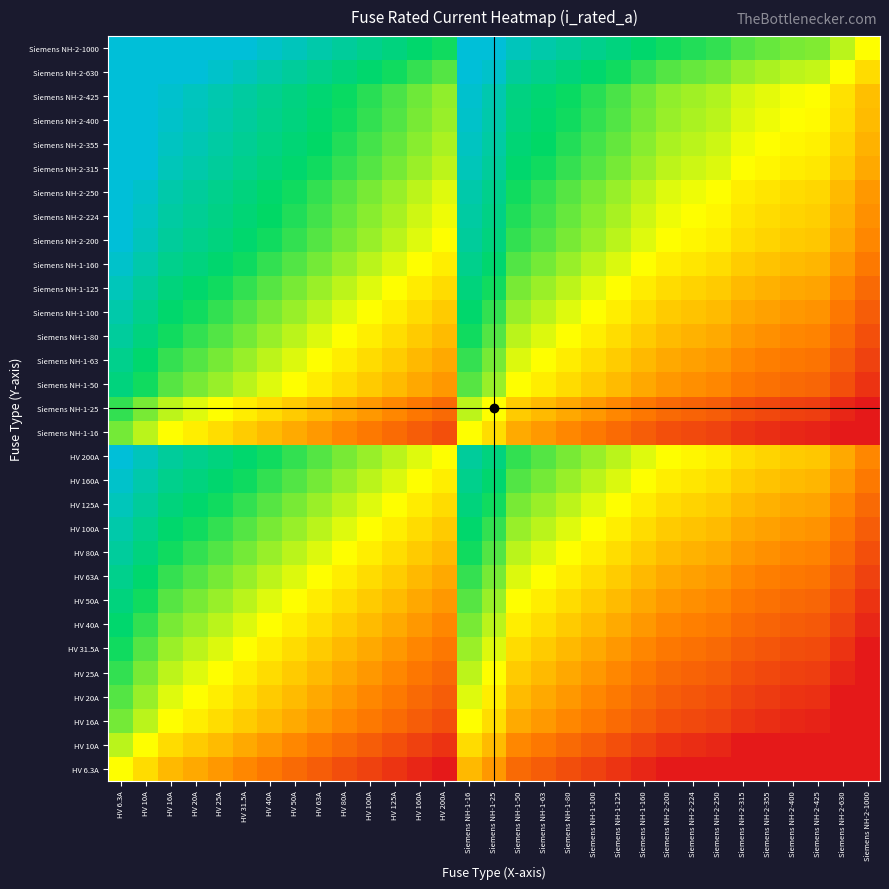

Reading left to right, transcribe all the data shown in this chart.

HV 6.3A: HV 6.3A=0.0	HV 10A=-0.2	HV 16A=-0.4	HV 20A=-0.5	HV 25A=-0.6	HV 31.5A=-0.7	HV 40A=-0.8	HV 50A=-0.9	HV 63A=-1.0	HV 80A=-1.1	HV 100A=-1.2	HV 125A=-1.3	HV 160A=-1.4	HV 200A=-1.5	Siemens NH-1-16=-0.4	Siemens NH-1-25=-0.6	Siemens NH-1-50=-0.9	Siemens NH-1-63=-1.0	Siemens NH-1-80=-1.1	Siemens NH-1-100=-1.2	Siemens NH-1-125=-1.3	Siemens NH-1-160=-1.4	Siemens NH-2-200=-1.5	Siemens NH-2-224=-1.6	Siemens NH-2-250=-1.6	Siemens NH-2-315=-1.7	Siemens NH-2-355=-1.8	Siemens NH-2-400=-1.8	Siemens NH-2-425=-1.8	Siemens NH-2-630=-2.0	Siemens NH-2-1000=-2.0
HV 10A: HV 6.3A=0.2	HV 10A=0.0	HV 16A=-0.2	HV 20A=-0.3	HV 25A=-0.4	HV 31.5A=-0.5	HV 40A=-0.6	HV 50A=-0.7	HV 63A=-0.8	HV 80A=-0.9	HV 100A=-1.0	HV 125A=-1.1	HV 160A=-1.2	HV 200A=-1.3	Siemens NH-1-16=-0.2	Siemens NH-1-25=-0.4	Siemens NH-1-50=-0.7	Siemens NH-1-63=-0.8	Siemens NH-1-80=-0.9	Siemens NH-1-100=-1.0	Siemens NH-1-125=-1.1	Siemens NH-1-160=-1.2	Siemens NH-2-200=-1.3	Siemens NH-2-224=-1.4	Siemens NH-2-250=-1.4	Siemens NH-2-315=-1.5	Siemens NH-2-355=-1.6	Siemens NH-2-400=-1.6	Siemens NH-2-425=-1.6	Siemens NH-2-630=-1.8	Siemens NH-2-1000=-2.0
HV 16A: HV 6.3A=0.4	HV 10A=0.2	HV 16A=0.0	HV 20A=-0.1	HV 25A=-0.2	HV 31.5A=-0.3	HV 40A=-0.4	HV 50A=-0.5	HV 63A=-0.6	HV 80A=-0.7	HV 100A=-0.8	HV 125A=-0.9	HV 160A=-1.0	HV 200A=-1.1	Siemens NH-1-16=0.0	Siemens NH-1-25=-0.2	Siemens NH-1-50=-0.5	Siemens NH-1-63=-0.6	Siemens NH-1-80=-0.7	Siemens NH-1-100=-0.8	Siemens NH-1-125=-0.9	Siemens NH-1-160=-1.0	Siemens NH-2-200=-1.1	Siemens NH-2-224=-1.1	Siemens NH-2-250=-1.2	Siemens NH-2-315=-1.3	Siemens NH-2-355=-1.3	Siemens NH-2-400=-1.4	Siemens NH-2-425=-1.4	Siemens NH-2-630=-1.6	Siemens NH-2-1000=-1.8
HV 20A: HV 6.3A=0.5	HV 10A=0.3	HV 16A=0.1	HV 20A=0.0	HV 25A=-0.1	HV 31.5A=-0.2	HV 40A=-0.3	HV 50A=-0.4	HV 63A=-0.5	HV 80A=-0.6	HV 100A=-0.7	HV 125A=-0.8	HV 160A=-0.9	HV 200A=-1.0	Siemens NH-1-16=0.1	Siemens NH-1-25=-0.1	Siemens NH-1-50=-0.4	Siemens NH-1-63=-0.5	Siemens NH-1-80=-0.6	Siemens NH-1-100=-0.7	Siemens NH-1-125=-0.8	Siemens NH-1-160=-0.9	Siemens NH-2-200=-1.0	Siemens NH-2-224=-1.0	Siemens NH-2-250=-1.1	Siemens NH-2-315=-1.2	Siemens NH-2-355=-1.2	Siemens NH-2-400=-1.3	Siemens NH-2-425=-1.3	Siemens NH-2-630=-1.5	Siemens NH-2-1000=-1.7
HV 25A: HV 6.3A=0.6	HV 10A=0.4	HV 16A=0.2	HV 20A=0.1	HV 25A=0.0	HV 31.5A=-0.1	HV 40A=-0.2	HV 50A=-0.3	HV 63A=-0.4	HV 80A=-0.5	HV 100A=-0.6	HV 125A=-0.7	HV 160A=-0.8	HV 200A=-0.9	Siemens NH-1-16=0.2	Siemens NH-1-25=0.0	Siemens NH-1-50=-0.3	Siemens NH-1-63=-0.4	Siemens NH-1-80=-0.5	Siemens NH-1-100=-0.6	Siemens NH-1-125=-0.7	Siemens NH-1-160=-0.8	Siemens NH-2-200=-0.9	Siemens NH-2-224=-1.0	Siemens NH-2-250=-1.0	Siemens NH-2-315=-1.1	Siemens NH-2-355=-1.2	Siemens NH-2-400=-1.2	Siemens NH-2-425=-1.2	Siemens NH-2-630=-1.4	Siemens NH-2-1000=-1.6
HV 31.5A: HV 6.3A=0.7	HV 10A=0.5	HV 16A=0.3	HV 20A=0.2	HV 25A=0.1	HV 31.5A=0.0	HV 40A=-0.1	HV 50A=-0.2	HV 63A=-0.3	HV 80A=-0.4	HV 100A=-0.5	HV 125A=-0.6	HV 160A=-0.7	HV 200A=-0.8	Siemens NH-1-16=0.3	Siemens NH-1-25=0.1	Siemens NH-1-50=-0.2	Siemens NH-1-63=-0.3	Siemens NH-1-80=-0.4	Siemens NH-1-100=-0.5	Siemens NH-1-125=-0.6	Siemens NH-1-160=-0.7	Siemens NH-2-200=-0.8	Siemens NH-2-224=-0.9	Siemens NH-2-250=-0.9	Siemens NH-2-315=-1.0	Siemens NH-2-355=-1.1	Siemens NH-2-400=-1.1	Siemens NH-2-425=-1.1	Siemens NH-2-630=-1.3	Siemens NH-2-1000=-1.5
HV 40A: HV 6.3A=0.8	HV 10A=0.6	HV 16A=0.4	HV 20A=0.3	HV 25A=0.2	HV 31.5A=0.1	HV 40A=0.0	HV 50A=-0.1	HV 63A=-0.2	HV 80A=-0.3	HV 100A=-0.4	HV 125A=-0.5	HV 160A=-0.6	HV 200A=-0.7	Siemens NH-1-16=0.4	Siemens NH-1-25=0.2	Siemens NH-1-50=-0.1	Siemens NH-1-63=-0.2	Siemens NH-1-80=-0.3	Siemens NH-1-100=-0.4	Siemens NH-1-125=-0.5	Siemens NH-1-160=-0.6	Siemens NH-2-200=-0.7	Siemens NH-2-224=-0.7	Siemens NH-2-250=-0.8	Siemens NH-2-315=-0.9	Siemens NH-2-355=-0.9	Siemens NH-2-400=-1.0	Siemens NH-2-425=-1.0	Siemens NH-2-630=-1.2	Siemens NH-2-1000=-1.4
HV 50A: HV 6.3A=0.9	HV 10A=0.7	HV 16A=0.5	HV 20A=0.4	HV 25A=0.3	HV 31.5A=0.2	HV 40A=0.1	HV 50A=0.0	HV 63A=-0.1	HV 80A=-0.2	HV 100A=-0.3	HV 125A=-0.4	HV 160A=-0.5	HV 200A=-0.6	Siemens NH-1-16=0.5	Siemens NH-1-25=0.3	Siemens NH-1-50=0.0	Siemens NH-1-63=-0.1	Siemens NH-1-80=-0.2	Siemens NH-1-100=-0.3	Siemens NH-1-125=-0.4	Siemens NH-1-160=-0.5	Siemens NH-2-200=-0.6	Siemens NH-2-224=-0.7	Siemens NH-2-250=-0.7	Siemens NH-2-315=-0.8	Siemens NH-2-355=-0.9	Siemens NH-2-400=-0.9	Siemens NH-2-425=-0.9	Siemens NH-2-630=-1.1	Siemens NH-2-1000=-1.3
HV 63A: HV 6.3A=1.0	HV 10A=0.8	HV 16A=0.6	HV 20A=0.5	HV 25A=0.4	HV 31.5A=0.3	HV 40A=0.2	HV 50A=0.1	HV 63A=0.0	HV 80A=-0.1	HV 100A=-0.2	HV 125A=-0.3	HV 160A=-0.4	HV 200A=-0.5	Siemens NH-1-16=0.6	Siemens NH-1-25=0.4	Siemens NH-1-50=0.1	Siemens NH-1-63=0.0	Siemens NH-1-80=-0.1	Siemens NH-1-100=-0.2	Siemens NH-1-125=-0.3	Siemens NH-1-160=-0.4	Siemens NH-2-200=-0.5	Siemens NH-2-224=-0.6	Siemens NH-2-250=-0.6	Siemens NH-2-315=-0.7	Siemens NH-2-355=-0.8	Siemens NH-2-400=-0.8	Siemens NH-2-425=-0.8	Siemens NH-2-630=-1.0	Siemens NH-2-1000=-1.2
HV 80A: HV 6.3A=1.1	HV 10A=0.9	HV 16A=0.7	HV 20A=0.6	HV 25A=0.5	HV 31.5A=0.4	HV 40A=0.3	HV 50A=0.2	HV 63A=0.1	HV 80A=0.0	HV 100A=-0.1	HV 125A=-0.2	HV 160A=-0.3	HV 200A=-0.4	Siemens NH-1-16=0.7	Siemens NH-1-25=0.5	Siemens NH-1-50=0.2	Siemens NH-1-63=0.1	Siemens NH-1-80=0.0	Siemens NH-1-100=-0.1	Siemens NH-1-125=-0.2	Siemens NH-1-160=-0.3	Siemens NH-2-200=-0.4	Siemens NH-2-224=-0.4	Siemens NH-2-250=-0.5	Siemens NH-2-315=-0.6	Siemens NH-2-355=-0.6	Siemens NH-2-400=-0.7	Siemens NH-2-425=-0.7	Siemens NH-2-630=-0.9	Siemens NH-2-1000=-1.1
HV 100A: HV 6.3A=1.2	HV 10A=1.0	HV 16A=0.8	HV 20A=0.7	HV 25A=0.6	HV 31.5A=0.5	HV 40A=0.4	HV 50A=0.3	HV 63A=0.2	HV 80A=0.1	HV 100A=0.0	HV 125A=-0.1	HV 160A=-0.2	HV 200A=-0.3	Siemens NH-1-16=0.8	Siemens NH-1-25=0.6	Siemens NH-1-50=0.3	Siemens NH-1-63=0.2	Siemens NH-1-80=0.1	Siemens NH-1-100=0.0	Siemens NH-1-125=-0.1	Siemens NH-1-160=-0.2	Siemens NH-2-200=-0.3	Siemens NH-2-224=-0.4	Siemens NH-2-250=-0.4	Siemens NH-2-315=-0.5	Siemens NH-2-355=-0.6	Siemens NH-2-400=-0.6	Siemens NH-2-425=-0.6	Siemens NH-2-630=-0.8	Siemens NH-2-1000=-1.0
HV 125A: HV 6.3A=1.3	HV 10A=1.1	HV 16A=0.9	HV 20A=0.8	HV 25A=0.7	HV 31.5A=0.6	HV 40A=0.5	HV 50A=0.4	HV 63A=0.3	HV 80A=0.2	HV 100A=0.1	HV 125A=0.0	HV 160A=-0.1	HV 200A=-0.2	Siemens NH-1-16=0.9	Siemens NH-1-25=0.7	Siemens NH-1-50=0.4	Siemens NH-1-63=0.3	Siemens NH-1-80=0.2	Siemens NH-1-100=0.1	Siemens NH-1-125=0.0	Siemens NH-1-160=-0.1	Siemens NH-2-200=-0.2	Siemens NH-2-224=-0.3	Siemens NH-2-250=-0.3	Siemens NH-2-315=-0.4	Siemens NH-2-355=-0.5	Siemens NH-2-400=-0.5	Siemens NH-2-425=-0.5	Siemens NH-2-630=-0.7	Siemens NH-2-1000=-0.9
HV 160A: HV 6.3A=1.4	HV 10A=1.2	HV 16A=1.0	HV 20A=0.9	HV 25A=0.8	HV 31.5A=0.7	HV 40A=0.6	HV 50A=0.5	HV 63A=0.4	HV 80A=0.3	HV 100A=0.2	HV 125A=0.1	HV 160A=0.0	HV 200A=-0.1	Siemens NH-1-16=1.0	Siemens NH-1-25=0.8	Siemens NH-1-50=0.5	Siemens NH-1-63=0.4	Siemens NH-1-80=0.3	Siemens NH-1-100=0.2	Siemens NH-1-125=0.1	Siemens NH-1-160=0.0	Siemens NH-2-200=-0.1	Siemens NH-2-224=-0.1	Siemens NH-2-250=-0.2	Siemens NH-2-315=-0.3	Siemens NH-2-355=-0.3	Siemens NH-2-400=-0.4	Siemens NH-2-425=-0.4	Siemens NH-2-630=-0.6	Siemens NH-2-1000=-0.8
HV 200A: HV 6.3A=1.5	HV 10A=1.3	HV 16A=1.1	HV 20A=1.0	HV 25A=0.9	HV 31.5A=0.8	HV 40A=0.7	HV 50A=0.6	HV 63A=0.5	HV 80A=0.4	HV 100A=0.3	HV 125A=0.2	HV 160A=0.1	HV 200A=0.0	Siemens NH-1-16=1.1	Siemens NH-1-25=0.9	Siemens NH-1-50=0.6	Siemens NH-1-63=0.5	Siemens NH-1-80=0.4	Siemens NH-1-100=0.3	Siemens NH-1-125=0.2	Siemens NH-1-160=0.1	Siemens NH-2-200=0.0	Siemens NH-2-224=-0.0	Siemens NH-2-250=-0.1	Siemens NH-2-315=-0.2	Siemens NH-2-355=-0.2	Siemens NH-2-400=-0.3	Siemens NH-2-425=-0.3	Siemens NH-2-630=-0.5	Siemens NH-2-1000=-0.7
Siemens NH-1-16: HV 6.3A=0.4	HV 10A=0.2	HV 16A=0.0	HV 20A=-0.1	HV 25A=-0.2	HV 31.5A=-0.3	HV 40A=-0.4	HV 50A=-0.5	HV 63A=-0.6	HV 80A=-0.7	HV 100A=-0.8	HV 125A=-0.9	HV 160A=-1.0	HV 200A=-1.1	Siemens NH-1-16=0.0	Siemens NH-1-25=-0.2	Siemens NH-1-50=-0.5	Siemens NH-1-63=-0.6	Siemens NH-1-80=-0.7	Siemens NH-1-100=-0.8	Siemens NH-1-125=-0.9	Siemens NH-1-160=-1.0	Siemens NH-2-200=-1.1	Siemens NH-2-224=-1.1	Siemens NH-2-250=-1.2	Siemens NH-2-315=-1.3	Siemens NH-2-355=-1.3	Siemens NH-2-400=-1.4	Siemens NH-2-425=-1.4	Siemens NH-2-630=-1.6	Siemens NH-2-1000=-1.8
Siemens NH-1-25: HV 6.3A=0.6	HV 10A=0.4	HV 16A=0.2	HV 20A=0.1	HV 25A=0.0	HV 31.5A=-0.1	HV 40A=-0.2	HV 50A=-0.3	HV 63A=-0.4	HV 80A=-0.5	HV 100A=-0.6	HV 125A=-0.7	HV 160A=-0.8	HV 200A=-0.9	Siemens NH-1-16=0.2	Siemens NH-1-25=0.0	Siemens NH-1-50=-0.3	Siemens NH-1-63=-0.4	Siemens NH-1-80=-0.5	Siemens NH-1-100=-0.6	Siemens NH-1-125=-0.7	Siemens NH-1-160=-0.8	Siemens NH-2-200=-0.9	Siemens NH-2-224=-1.0	Siemens NH-2-250=-1.0	Siemens NH-2-315=-1.1	Siemens NH-2-355=-1.2	Siemens NH-2-400=-1.2	Siemens NH-2-425=-1.2	Siemens NH-2-630=-1.4	Siemens NH-2-1000=-1.6
Siemens NH-1-50: HV 6.3A=0.9	HV 10A=0.7	HV 16A=0.5	HV 20A=0.4	HV 25A=0.3	HV 31.5A=0.2	HV 40A=0.1	HV 50A=0.0	HV 63A=-0.1	HV 80A=-0.2	HV 100A=-0.3	HV 125A=-0.4	HV 160A=-0.5	HV 200A=-0.6	Siemens NH-1-16=0.5	Siemens NH-1-25=0.3	Siemens NH-1-50=0.0	Siemens NH-1-63=-0.1	Siemens NH-1-80=-0.2	Siemens NH-1-100=-0.3	Siemens NH-1-125=-0.4	Siemens NH-1-160=-0.5	Siemens NH-2-200=-0.6	Siemens NH-2-224=-0.7	Siemens NH-2-250=-0.7	Siemens NH-2-315=-0.8	Siemens NH-2-355=-0.9	Siemens NH-2-400=-0.9	Siemens NH-2-425=-0.9	Siemens NH-2-630=-1.1	Siemens NH-2-1000=-1.3
Siemens NH-1-63: HV 6.3A=1.0	HV 10A=0.8	HV 16A=0.6	HV 20A=0.5	HV 25A=0.4	HV 31.5A=0.3	HV 40A=0.2	HV 50A=0.1	HV 63A=0.0	HV 80A=-0.1	HV 100A=-0.2	HV 125A=-0.3	HV 160A=-0.4	HV 200A=-0.5	Siemens NH-1-16=0.6	Siemens NH-1-25=0.4	Siemens NH-1-50=0.1	Siemens NH-1-63=0.0	Siemens NH-1-80=-0.1	Siemens NH-1-100=-0.2	Siemens NH-1-125=-0.3	Siemens NH-1-160=-0.4	Siemens NH-2-200=-0.5	Siemens NH-2-224=-0.6	Siemens NH-2-250=-0.6	Siemens NH-2-315=-0.7	Siemens NH-2-355=-0.8	Siemens NH-2-400=-0.8	Siemens NH-2-425=-0.8	Siemens NH-2-630=-1.0	Siemens NH-2-1000=-1.2
Siemens NH-1-80: HV 6.3A=1.1	HV 10A=0.9	HV 16A=0.7	HV 20A=0.6	HV 25A=0.5	HV 31.5A=0.4	HV 40A=0.3	HV 50A=0.2	HV 63A=0.1	HV 80A=0.0	HV 100A=-0.1	HV 125A=-0.2	HV 160A=-0.3	HV 200A=-0.4	Siemens NH-1-16=0.7	Siemens NH-1-25=0.5	Siemens NH-1-50=0.2	Siemens NH-1-63=0.1	Siemens NH-1-80=0.0	Siemens NH-1-100=-0.1	Siemens NH-1-125=-0.2	Siemens NH-1-160=-0.3	Siemens NH-2-200=-0.4	Siemens NH-2-224=-0.4	Siemens NH-2-250=-0.5	Siemens NH-2-315=-0.6	Siemens NH-2-355=-0.6	Siemens NH-2-400=-0.7	Siemens NH-2-425=-0.7	Siemens NH-2-630=-0.9	Siemens NH-2-1000=-1.1
Siemens NH-1-100: HV 6.3A=1.2	HV 10A=1.0	HV 16A=0.8	HV 20A=0.7	HV 25A=0.6	HV 31.5A=0.5	HV 40A=0.4	HV 50A=0.3	HV 63A=0.2	HV 80A=0.1	HV 100A=0.0	HV 125A=-0.1	HV 160A=-0.2	HV 200A=-0.3	Siemens NH-1-16=0.8	Siemens NH-1-25=0.6	Siemens NH-1-50=0.3	Siemens NH-1-63=0.2	Siemens NH-1-80=0.1	Siemens NH-1-100=0.0	Siemens NH-1-125=-0.1	Siemens NH-1-160=-0.2	Siemens NH-2-200=-0.3	Siemens NH-2-224=-0.4	Siemens NH-2-250=-0.4	Siemens NH-2-315=-0.5	Siemens NH-2-355=-0.6	Siemens NH-2-400=-0.6	Siemens NH-2-425=-0.6	Siemens NH-2-630=-0.8	Siemens NH-2-1000=-1.0
Siemens NH-1-125: HV 6.3A=1.3	HV 10A=1.1	HV 16A=0.9	HV 20A=0.8	HV 25A=0.7	HV 31.5A=0.6	HV 40A=0.5	HV 50A=0.4	HV 63A=0.3	HV 80A=0.2	HV 100A=0.1	HV 125A=0.0	HV 160A=-0.1	HV 200A=-0.2	Siemens NH-1-16=0.9	Siemens NH-1-25=0.7	Siemens NH-1-50=0.4	Siemens NH-1-63=0.3	Siemens NH-1-80=0.2	Siemens NH-1-100=0.1	Siemens NH-1-125=0.0	Siemens NH-1-160=-0.1	Siemens NH-2-200=-0.2	Siemens NH-2-224=-0.3	Siemens NH-2-250=-0.3	Siemens NH-2-315=-0.4	Siemens NH-2-355=-0.5	Siemens NH-2-400=-0.5	Siemens NH-2-425=-0.5	Siemens NH-2-630=-0.7	Siemens NH-2-1000=-0.9
Siemens NH-1-160: HV 6.3A=1.4	HV 10A=1.2	HV 16A=1.0	HV 20A=0.9	HV 25A=0.8	HV 31.5A=0.7	HV 40A=0.6	HV 50A=0.5	HV 63A=0.4	HV 80A=0.3	HV 100A=0.2	HV 125A=0.1	HV 160A=0.0	HV 200A=-0.1	Siemens NH-1-16=1.0	Siemens NH-1-25=0.8	Siemens NH-1-50=0.5	Siemens NH-1-63=0.4	Siemens NH-1-80=0.3	Siemens NH-1-100=0.2	Siemens NH-1-125=0.1	Siemens NH-1-160=0.0	Siemens NH-2-200=-0.1	Siemens NH-2-224=-0.1	Siemens NH-2-250=-0.2	Siemens NH-2-315=-0.3	Siemens NH-2-355=-0.3	Siemens NH-2-400=-0.4	Siemens NH-2-425=-0.4	Siemens NH-2-630=-0.6	Siemens NH-2-1000=-0.8
Siemens NH-2-200: HV 6.3A=1.5	HV 10A=1.3	HV 16A=1.1	HV 20A=1.0	HV 25A=0.9	HV 31.5A=0.8	HV 40A=0.7	HV 50A=0.6	HV 63A=0.5	HV 80A=0.4	HV 100A=0.3	HV 125A=0.2	HV 160A=0.1	HV 200A=0.0	Siemens NH-1-16=1.1	Siemens NH-1-25=0.9	Siemens NH-1-50=0.6	Siemens NH-1-63=0.5	Siemens NH-1-80=0.4	Siemens NH-1-100=0.3	Siemens NH-1-125=0.2	Siemens NH-1-160=0.1	Siemens NH-2-200=0.0	Siemens NH-2-224=-0.0	Siemens NH-2-250=-0.1	Siemens NH-2-315=-0.2	Siemens NH-2-355=-0.2	Siemens NH-2-400=-0.3	Siemens NH-2-425=-0.3	Siemens NH-2-630=-0.5	Siemens NH-2-1000=-0.7
Siemens NH-2-224: HV 6.3A=1.6	HV 10A=1.4	HV 16A=1.1	HV 20A=1.0	HV 25A=1.0	HV 31.5A=0.9	HV 40A=0.7	HV 50A=0.7	HV 63A=0.6	HV 80A=0.4	HV 100A=0.4	HV 125A=0.3	HV 160A=0.1	HV 200A=0.0	Siemens NH-1-16=1.1	Siemens NH-1-25=1.0	Siemens NH-1-50=0.7	Siemens NH-1-63=0.6	Siemens NH-1-80=0.4	Siemens NH-1-100=0.4	Siemens NH-1-125=0.3	Siemens NH-1-160=0.1	Siemens NH-2-200=0.0	Siemens NH-2-224=0.0	Siemens NH-2-250=-0.0	Siemens NH-2-315=-0.1	Siemens NH-2-355=-0.2	Siemens NH-2-400=-0.3	Siemens NH-2-425=-0.3	Siemens NH-2-630=-0.4	Siemens NH-2-1000=-0.6
Siemens NH-2-250: HV 6.3A=1.6	HV 10A=1.4	HV 16A=1.2	HV 20A=1.1	HV 25A=1.0	HV 31.5A=0.9	HV 40A=0.8	HV 50A=0.7	HV 63A=0.6	HV 80A=0.5	HV 100A=0.4	HV 125A=0.3	HV 160A=0.2	HV 200A=0.1	Siemens NH-1-16=1.2	Siemens NH-1-25=1.0	Siemens NH-1-50=0.7	Siemens NH-1-63=0.6	Siemens NH-1-80=0.5	Siemens NH-1-100=0.4	Siemens NH-1-125=0.3	Siemens NH-1-160=0.2	Siemens NH-2-200=0.1	Siemens NH-2-224=0.0	Siemens NH-2-250=0.0	Siemens NH-2-315=-0.1	Siemens NH-2-355=-0.2	Siemens NH-2-400=-0.2	Siemens NH-2-425=-0.2	Siemens NH-2-630=-0.4	Siemens NH-2-1000=-0.6
Siemens NH-2-315: HV 6.3A=1.7	HV 10A=1.5	HV 16A=1.3	HV 20A=1.2	HV 25A=1.1	HV 31.5A=1.0	HV 40A=0.9	HV 50A=0.8	HV 63A=0.7	HV 80A=0.6	HV 100A=0.5	HV 125A=0.4	HV 160A=0.3	HV 200A=0.2	Siemens NH-1-16=1.3	Siemens NH-1-25=1.1	Siemens NH-1-50=0.8	Siemens NH-1-63=0.7	Siemens NH-1-80=0.6	Siemens NH-1-100=0.5	Siemens NH-1-125=0.4	Siemens NH-1-160=0.3	Siemens NH-2-200=0.2	Siemens NH-2-224=0.1	Siemens NH-2-250=0.1	Siemens NH-2-315=0.0	Siemens NH-2-355=-0.1	Siemens NH-2-400=-0.1	Siemens NH-2-425=-0.1	Siemens NH-2-630=-0.3	Siemens NH-2-1000=-0.5
Siemens NH-2-355: HV 6.3A=1.8	HV 10A=1.6	HV 16A=1.3	HV 20A=1.2	HV 25A=1.2	HV 31.5A=1.1	HV 40A=0.9	HV 50A=0.9	HV 63A=0.8	HV 80A=0.6	HV 100A=0.6	HV 125A=0.5	HV 160A=0.3	HV 200A=0.2	Siemens NH-1-16=1.3	Siemens NH-1-25=1.2	Siemens NH-1-50=0.9	Siemens NH-1-63=0.8	Siemens NH-1-80=0.6	Siemens NH-1-100=0.6	Siemens NH-1-125=0.5	Siemens NH-1-160=0.3	Siemens NH-2-200=0.2	Siemens NH-2-224=0.2	Siemens NH-2-250=0.2	Siemens NH-2-315=0.1	Siemens NH-2-355=0.0	Siemens NH-2-400=-0.1	Siemens NH-2-425=-0.1	Siemens NH-2-630=-0.2	Siemens NH-2-1000=-0.4
Siemens NH-2-400: HV 6.3A=1.8	HV 10A=1.6	HV 16A=1.4	HV 20A=1.3	HV 25A=1.2	HV 31.5A=1.1	HV 40A=1.0	HV 50A=0.9	HV 63A=0.8	HV 80A=0.7	HV 100A=0.6	HV 125A=0.5	HV 160A=0.4	HV 200A=0.3	Siemens NH-1-16=1.4	Siemens NH-1-25=1.2	Siemens NH-1-50=0.9	Siemens NH-1-63=0.8	Siemens NH-1-80=0.7	Siemens NH-1-100=0.6	Siemens NH-1-125=0.5	Siemens NH-1-160=0.4	Siemens NH-2-200=0.3	Siemens NH-2-224=0.3	Siemens NH-2-250=0.2	Siemens NH-2-315=0.1	Siemens NH-2-355=0.1	Siemens NH-2-400=0.0	Siemens NH-2-425=-0.0	Siemens NH-2-630=-0.2	Siemens NH-2-1000=-0.4
Siemens NH-2-425: HV 6.3A=1.8	HV 10A=1.6	HV 16A=1.4	HV 20A=1.3	HV 25A=1.2	HV 31.5A=1.1	HV 40A=1.0	HV 50A=0.9	HV 63A=0.8	HV 80A=0.7	HV 100A=0.6	HV 125A=0.5	HV 160A=0.4	HV 200A=0.3	Siemens NH-1-16=1.4	Siemens NH-1-25=1.2	Siemens NH-1-50=0.9	Siemens NH-1-63=0.8	Siemens NH-1-80=0.7	Siemens NH-1-100=0.6	Siemens NH-1-125=0.5	Siemens NH-1-160=0.4	Siemens NH-2-200=0.3	Siemens NH-2-224=0.3	Siemens NH-2-250=0.2	Siemens NH-2-315=0.1	Siemens NH-2-355=0.1	Siemens NH-2-400=0.0	Siemens NH-2-425=0.0	Siemens NH-2-630=-0.2	Siemens NH-2-1000=-0.4
Siemens NH-2-630: HV 6.3A=2.0	HV 10A=1.8	HV 16A=1.6	HV 20A=1.5	HV 25A=1.4	HV 31.5A=1.3	HV 40A=1.2	HV 50A=1.1	HV 63A=1.0	HV 80A=0.9	HV 100A=0.8	HV 125A=0.7	HV 160A=0.6	HV 200A=0.5	Siemens NH-1-16=1.6	Siemens NH-1-25=1.4	Siemens NH-1-50=1.1	Siemens NH-1-63=1.0	Siemens NH-1-80=0.9	Siemens NH-1-100=0.8	Siemens NH-1-125=0.7	Siemens NH-1-160=0.6	Siemens NH-2-200=0.5	Siemens NH-2-224=0.4	Siemens NH-2-250=0.4	Siemens NH-2-315=0.3	Siemens NH-2-355=0.2	Siemens NH-2-400=0.2	Siemens NH-2-425=0.2	Siemens NH-2-630=0.0	Siemens NH-2-1000=-0.2
Siemens NH-2-1000: HV 6.3A=2.0	HV 10A=2.0	HV 16A=1.8	HV 20A=1.7	HV 25A=1.6	HV 31.5A=1.5	HV 40A=1.4	HV 50A=1.3	HV 63A=1.2	HV 80A=1.1	HV 100A=1.0	HV 125A=0.9	HV 160A=0.8	HV 200A=0.7	Siemens NH-1-16=1.8	Siemens NH-1-25=1.6	Siemens NH-1-50=1.3	Siemens NH-1-63=1.2	Siemens NH-1-80=1.1	Siemens NH-1-100=1.0	Siemens NH-1-125=0.9	Siemens NH-1-160=0.8	Siemens NH-2-200=0.7	Siemens NH-2-224=0.6	Siemens NH-2-250=0.6	Siemens NH-2-315=0.5	Siemens NH-2-355=0.4	Siemens NH-2-400=0.4	Siemens NH-2-425=0.4	Siemens NH-2-630=0.2	Siemens NH-2-1000=0.0